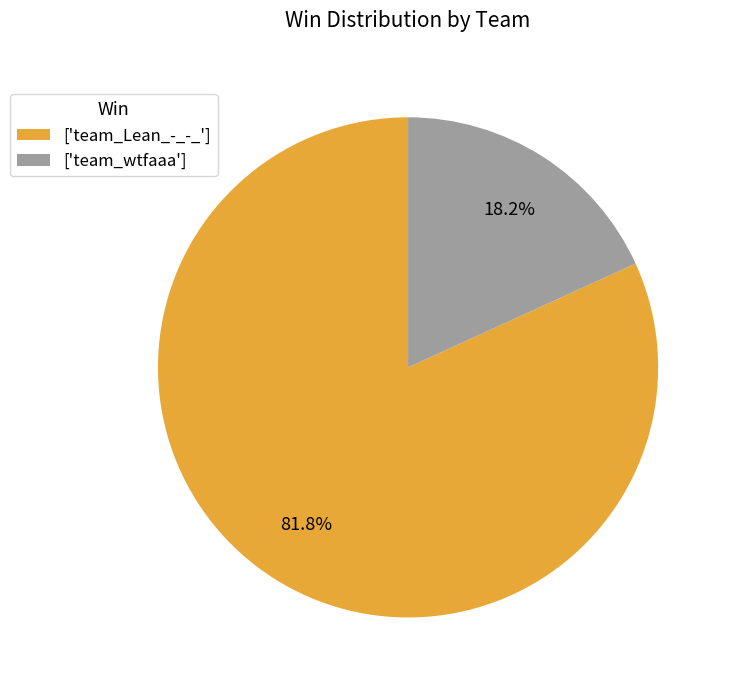

Which category has the biggest portion of the pie?

['team_Lean_-_-_']